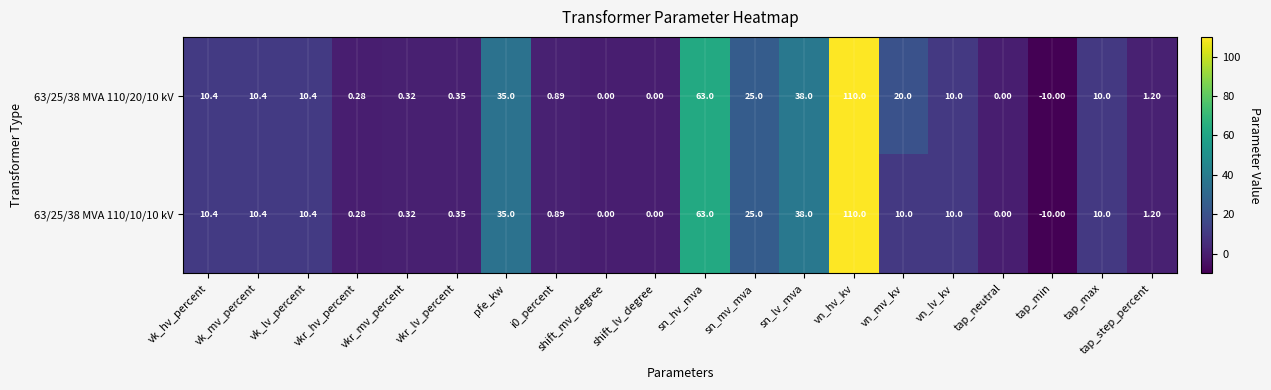

At which category is the sum across all series the highest?

vn_hv_kv